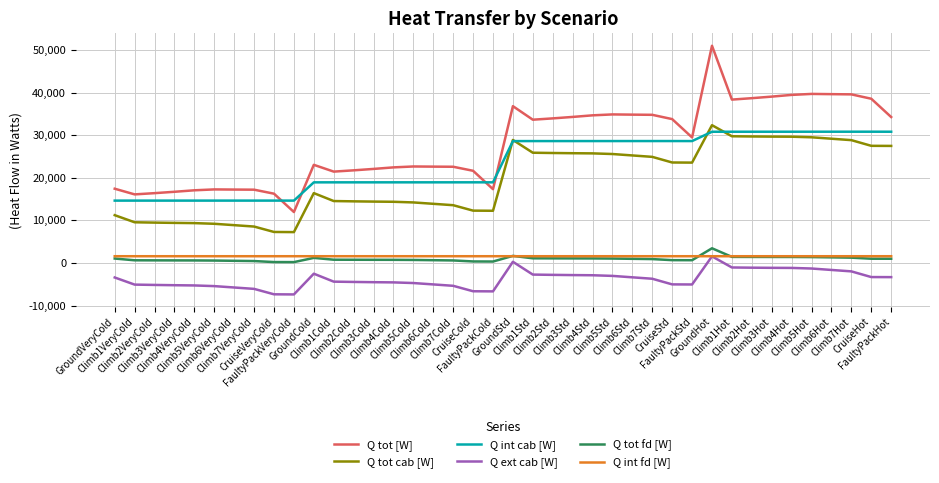

What is the maximum value shown in the chart?

50990.9